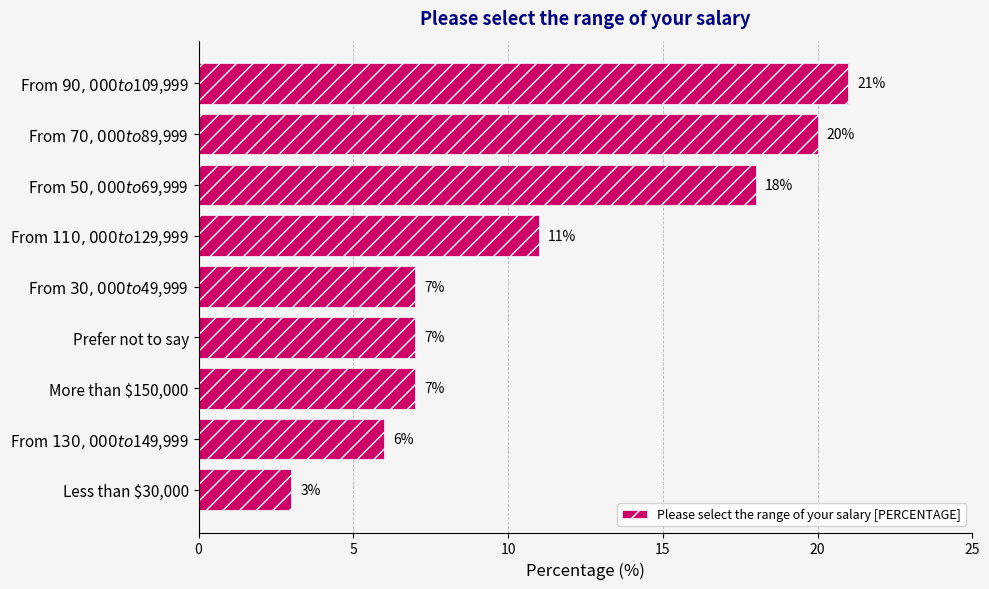

What is the difference between the second highest and second lowest values?

14